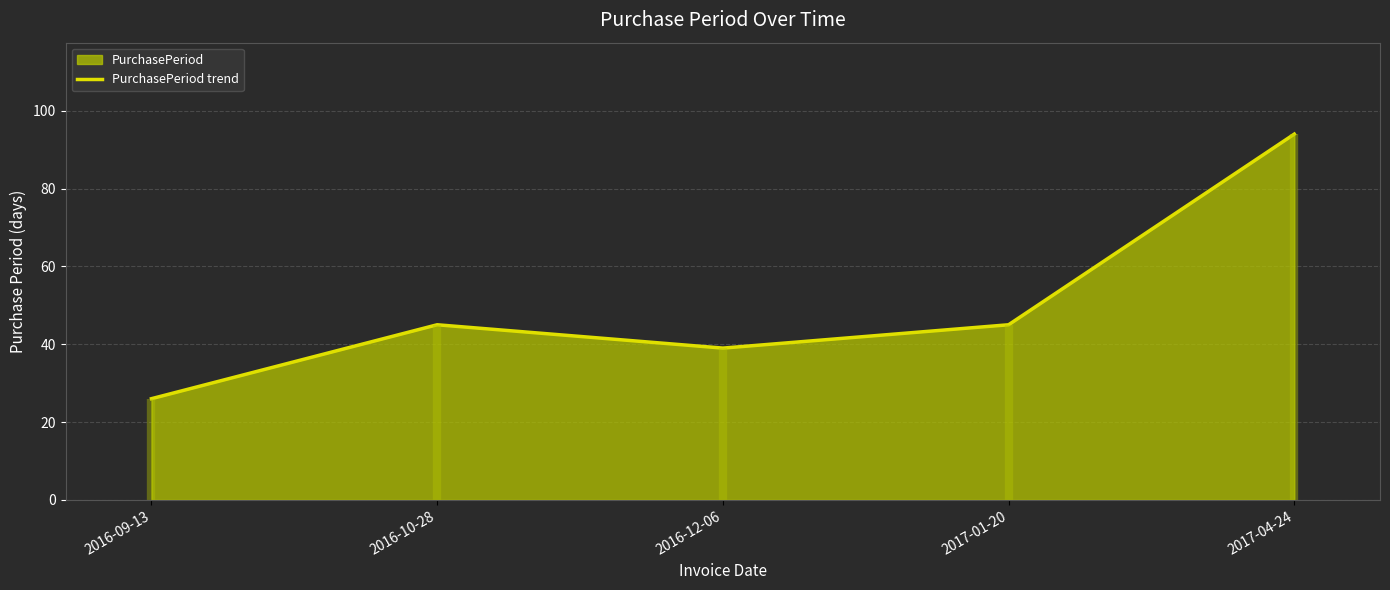

What is the change in value from 2016-09-13 to 2017-04-24?

+68